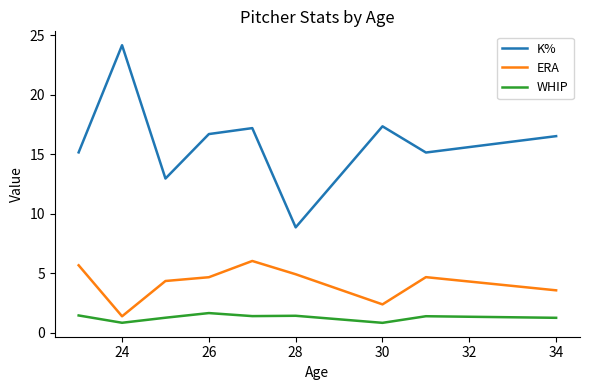

What is the lowest value of the ERA series?

1.4